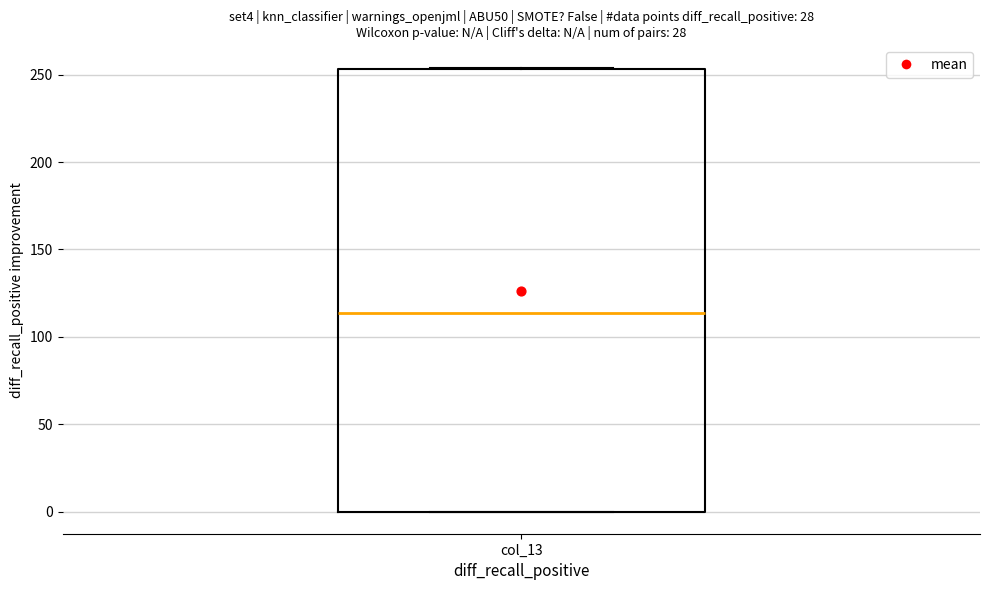

Transcribe this box plot: give where the median line is, the range the box spans, and where the two whiskers end, as read against the y-axis. The values are not printed on the chart, so give them approximately, as read against the axis.

median 115, box 0 to 255, whiskers 0 to 255